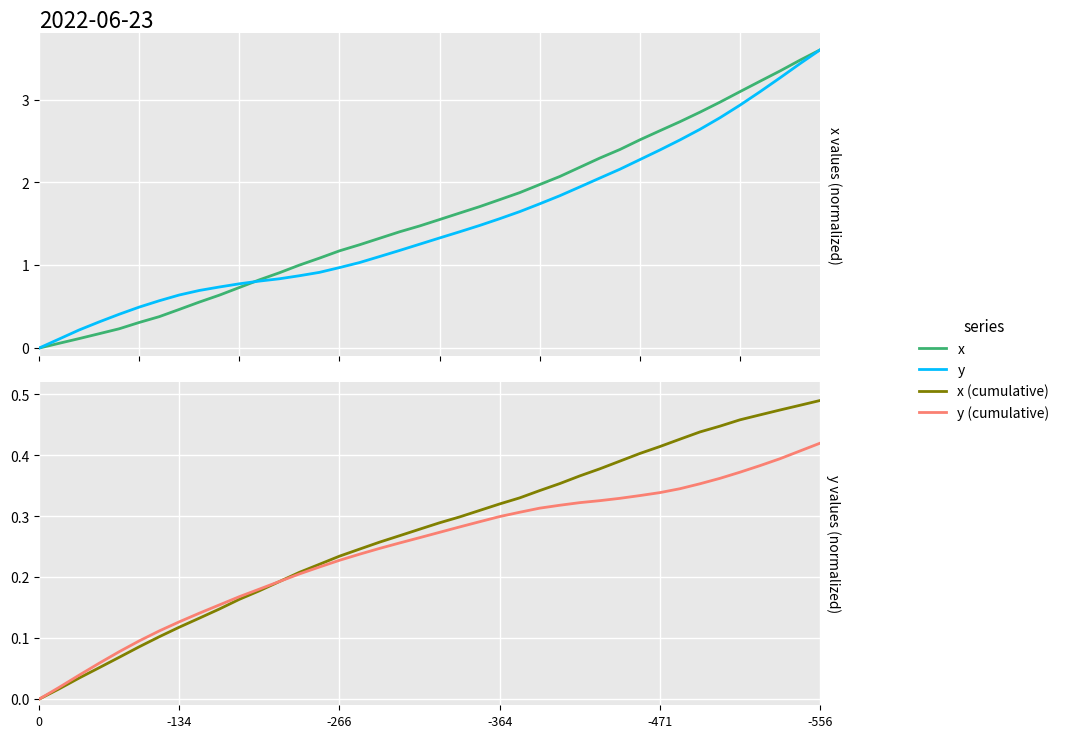

At how many categories does at least one series exceed 1?

27